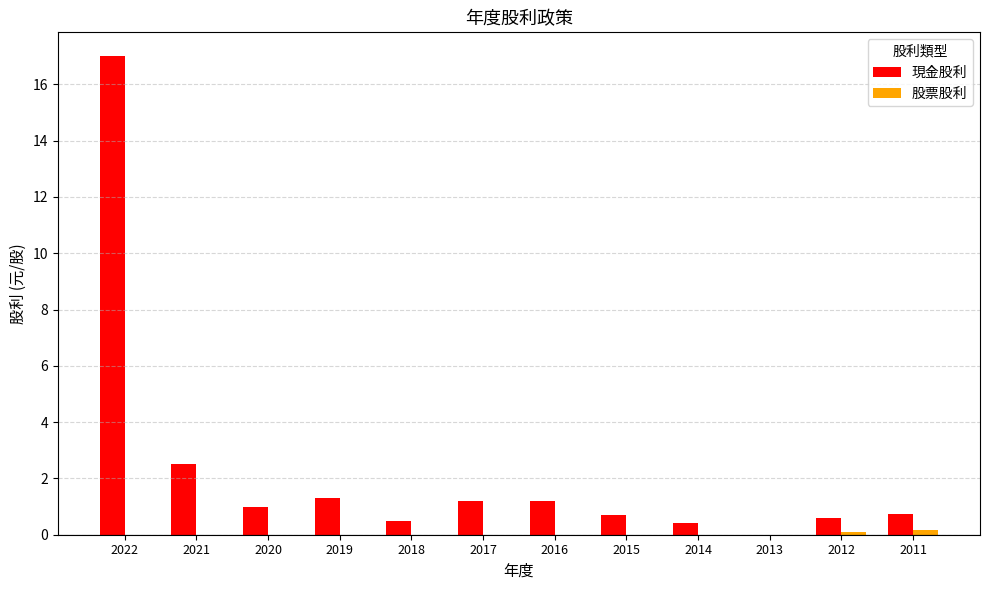

Which series has the largest total across all categories?

現金股利